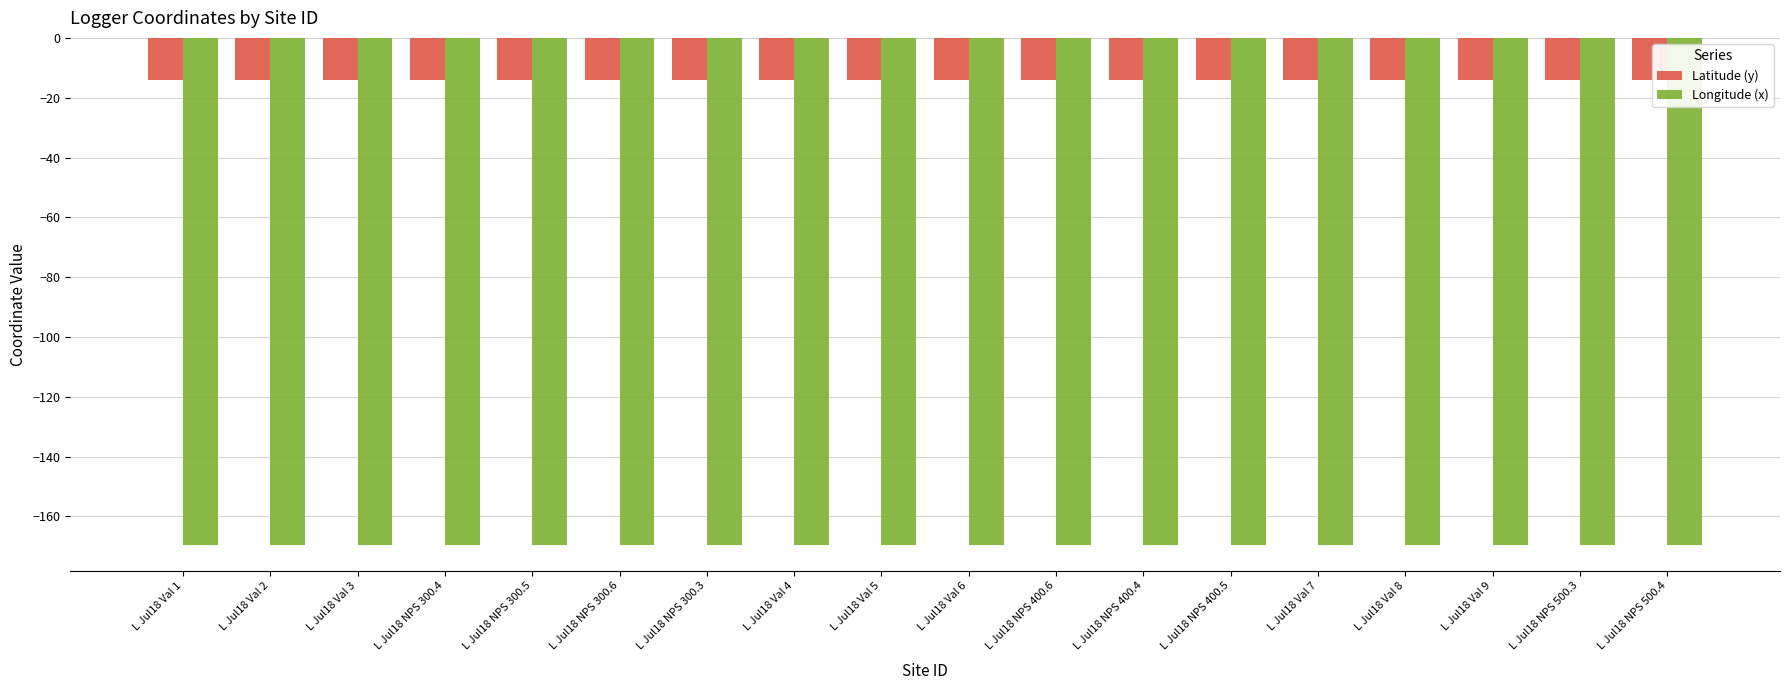

What is the spread (max minus min) of values at L Jul18 Val 3?

155.5